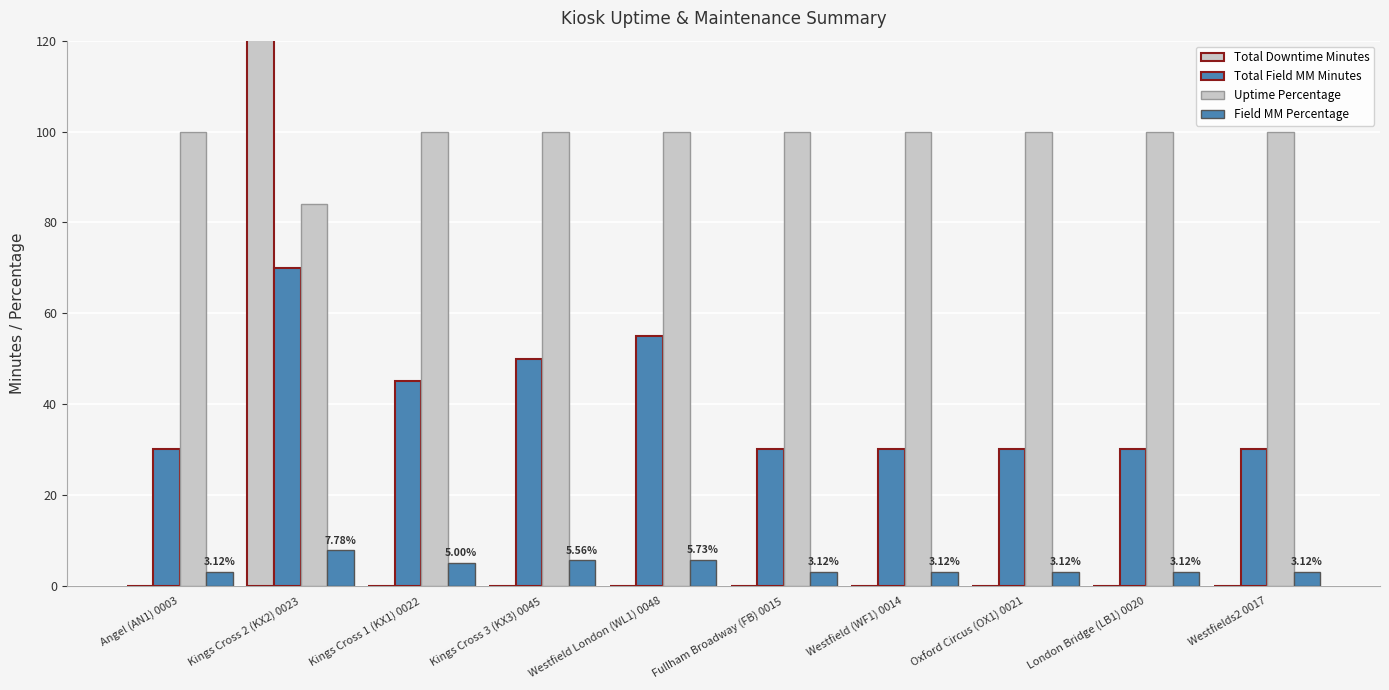

How many bars are there in total?

40